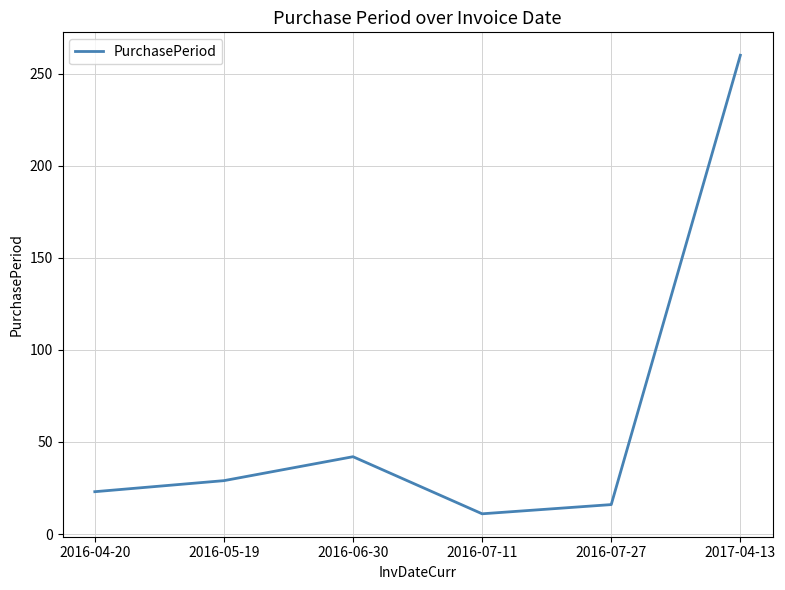

Which category has the highest value across all series?

2017-04-13